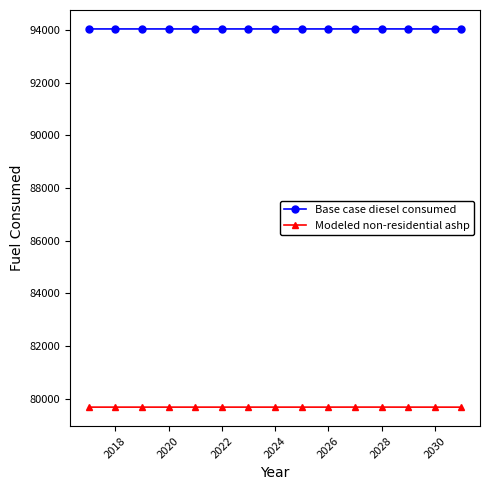

Rank the series by their average value, from highest to lowest.

Base case diesel consumed, Modeled non-residential ashp